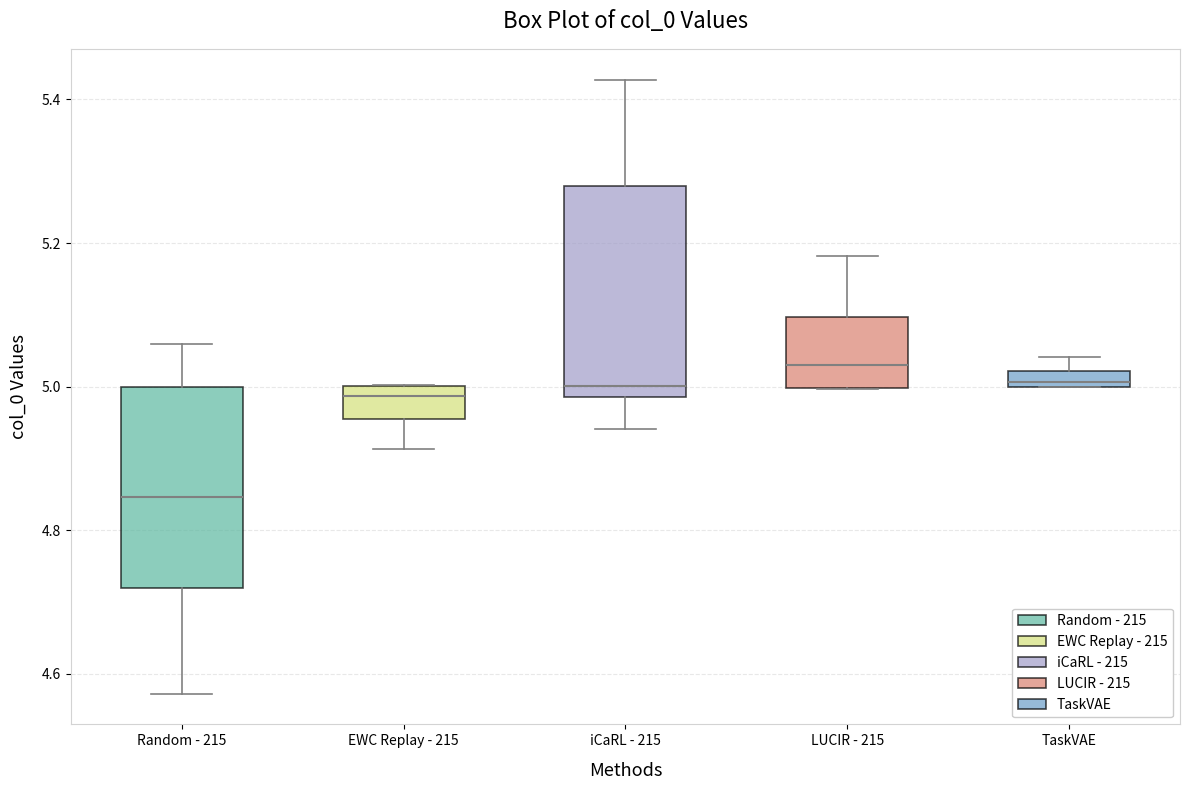

Where is the lower edge of the box for Random - 215 on the y-axis? The values are not printed on the chart, so give them approximately, as read against the axis.

4.72